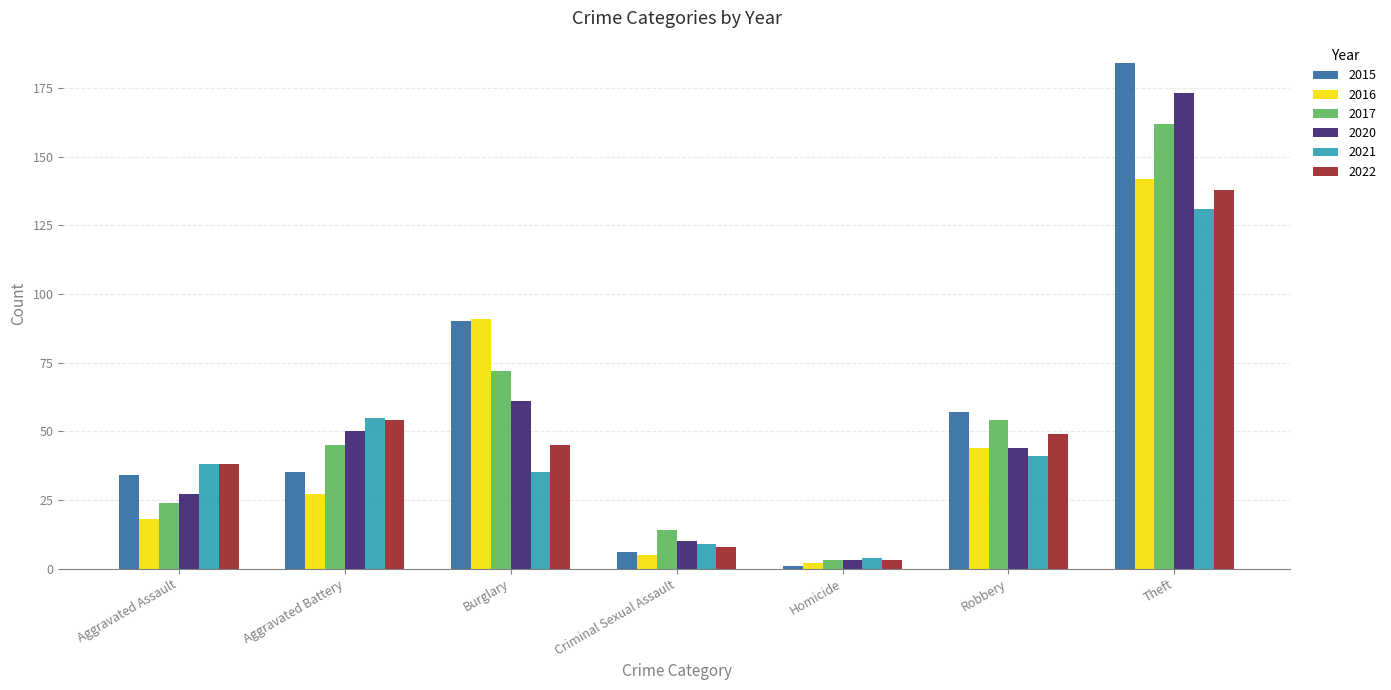

Which series changed the most between Aggravated Assault and Aggravated Battery?

2020